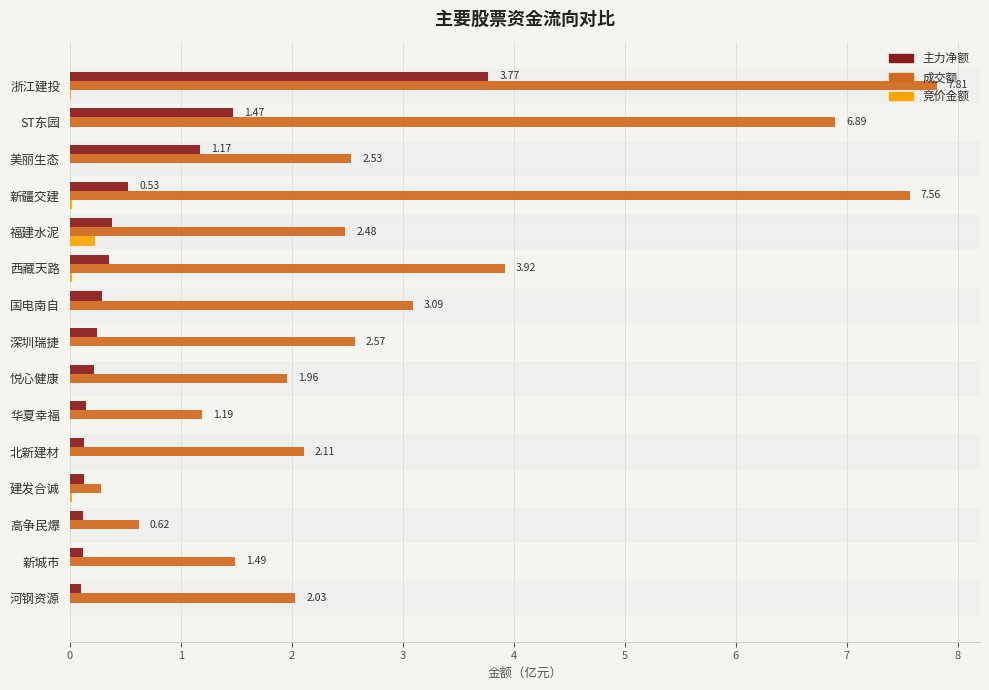

Which series has the largest total across all categories?

成交额